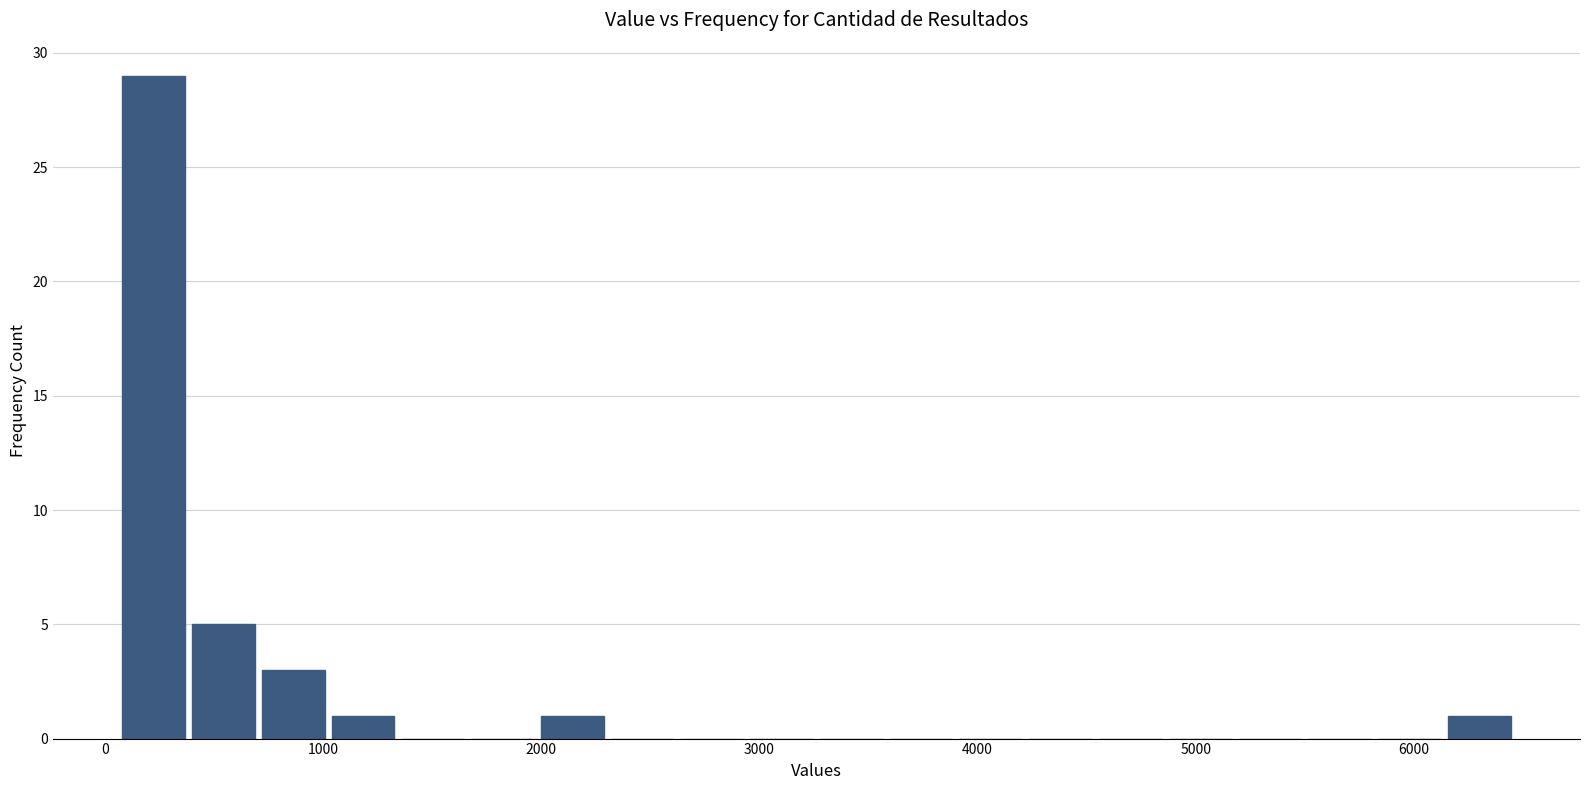

Read against the x-axis, roughly where is the centre of the tallest bar?

200